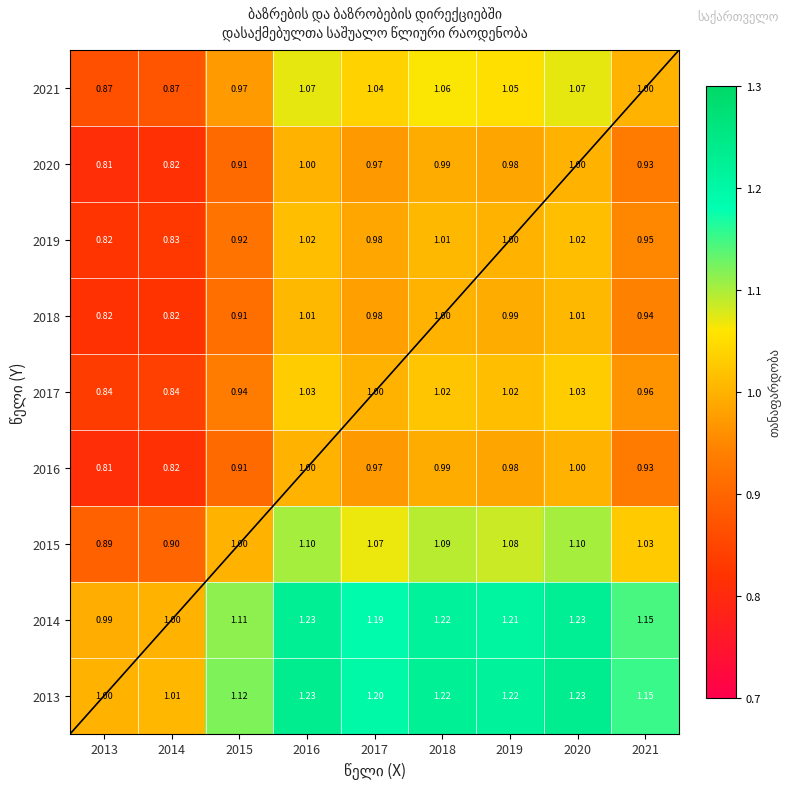

What is the difference between the highest and lowest values at 2020?

0.2